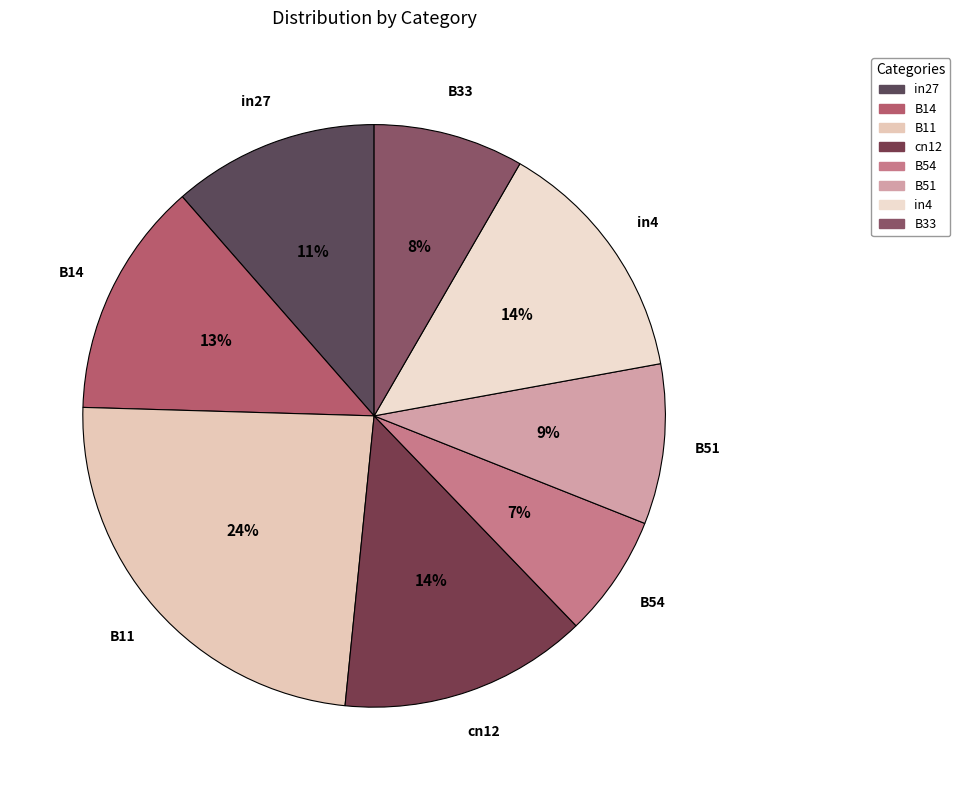

Is it true that B51 is 9% of the pie?

True